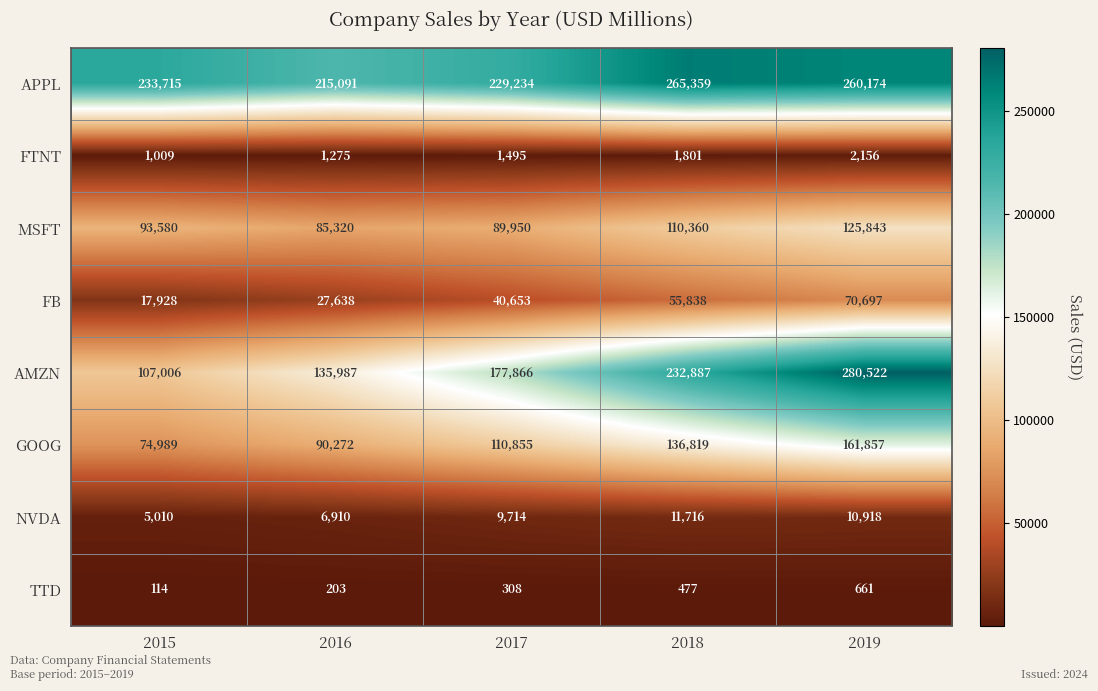

At which label is TTD closest to 387?

2017